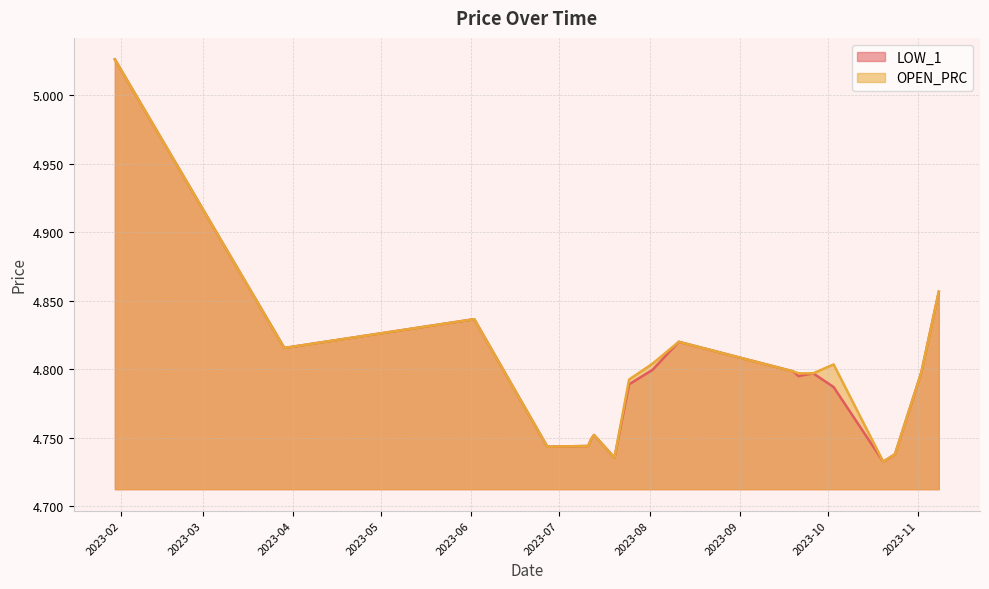

Reading left to right, transcribe all the data shown in this chart.

LOW_1: 5.0	4.8	4.8	4.7	4.7	4.7	4.8	4.7	4.8	4.8	4.8	4.8	4.8	4.8	4.8	4.7	4.7	4.8	4.9
OPEN_PRC: 5.0	4.8	4.8	4.7	4.7	4.7	4.8	4.7	4.8	4.8	4.8	4.8	4.8	4.8	4.8	4.7	4.7	4.8	4.9